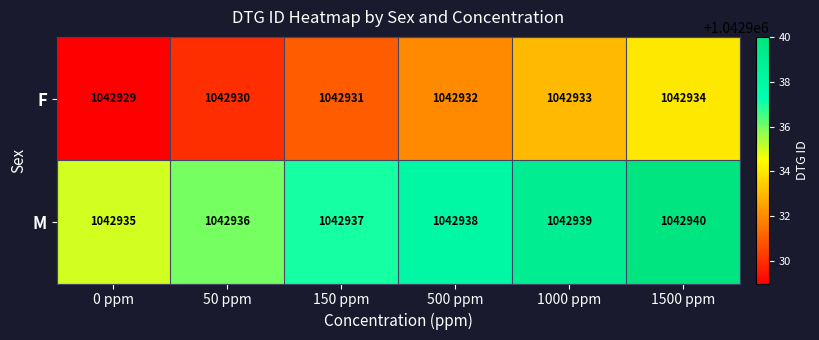

List the series in order of their overall mean, highest first.

M, F